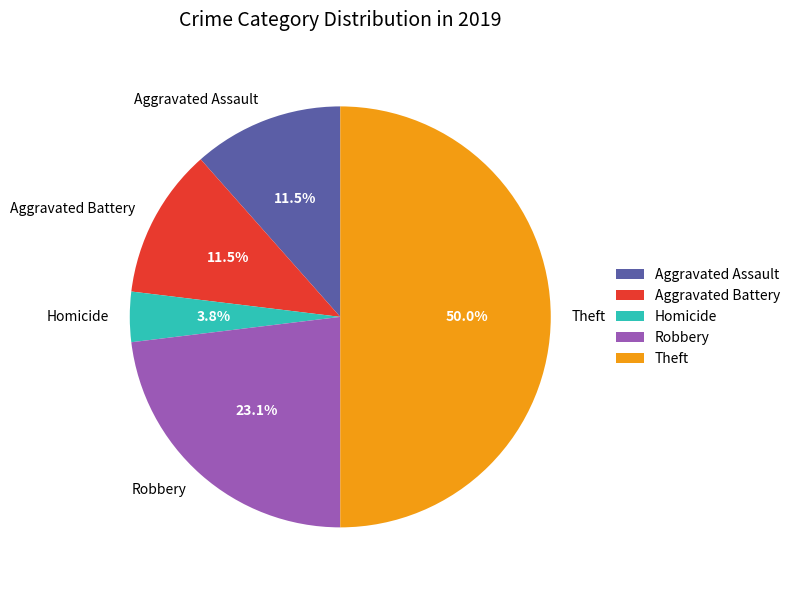

Does Aggravated Assault represent more than half of the total?

No